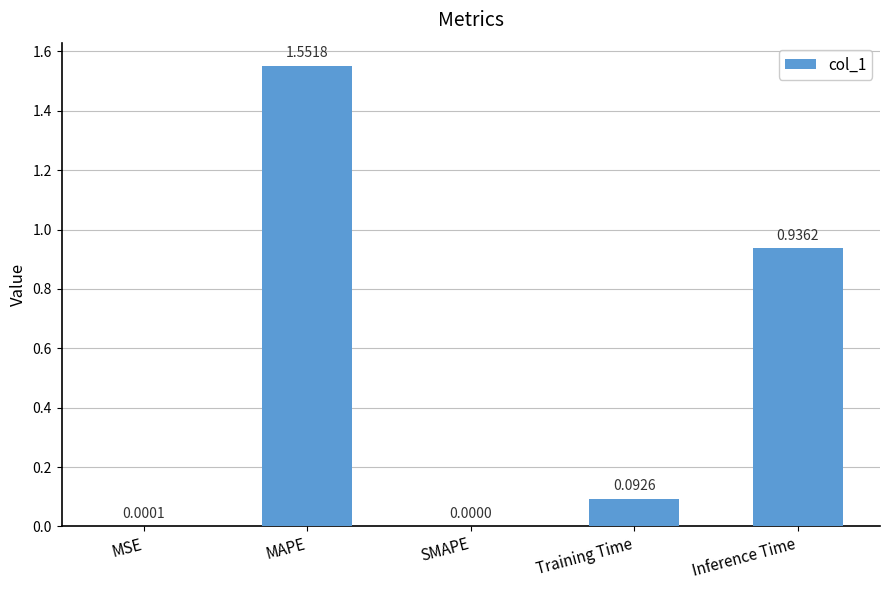

Count the number of categories in the chart.

5